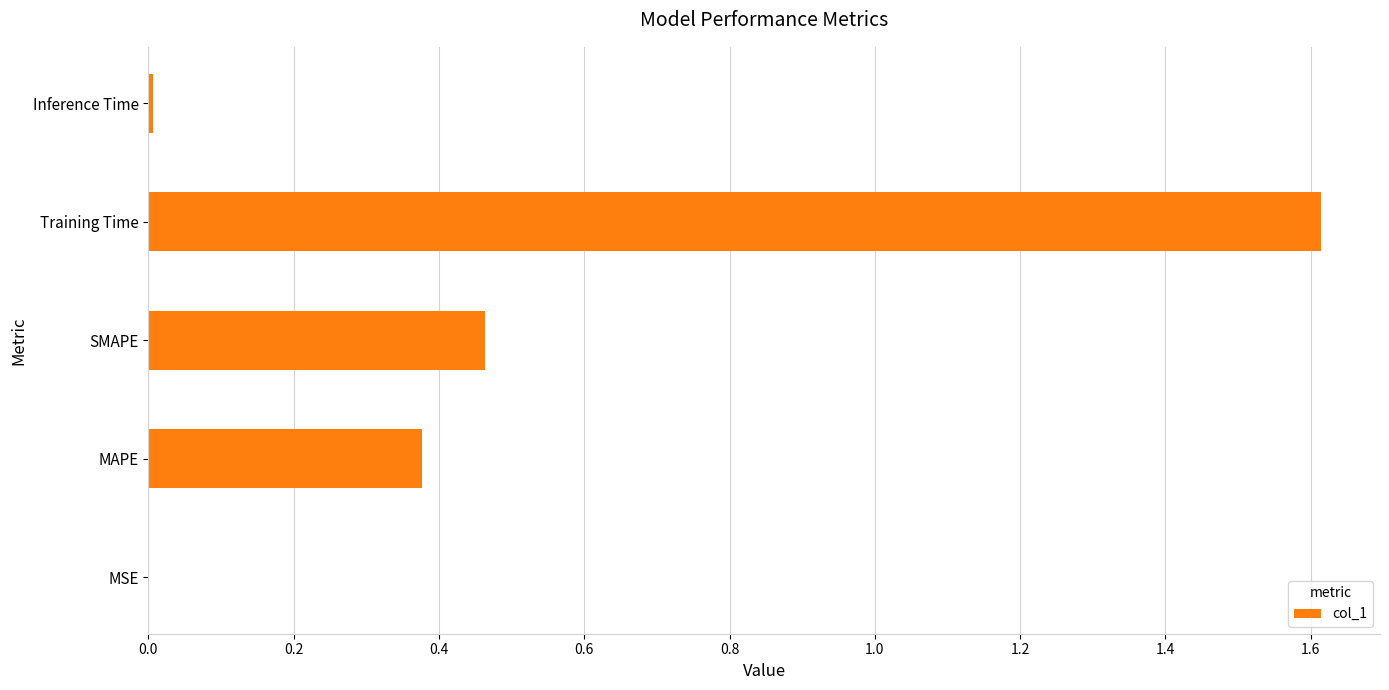

What is the sum of all values?

2.5